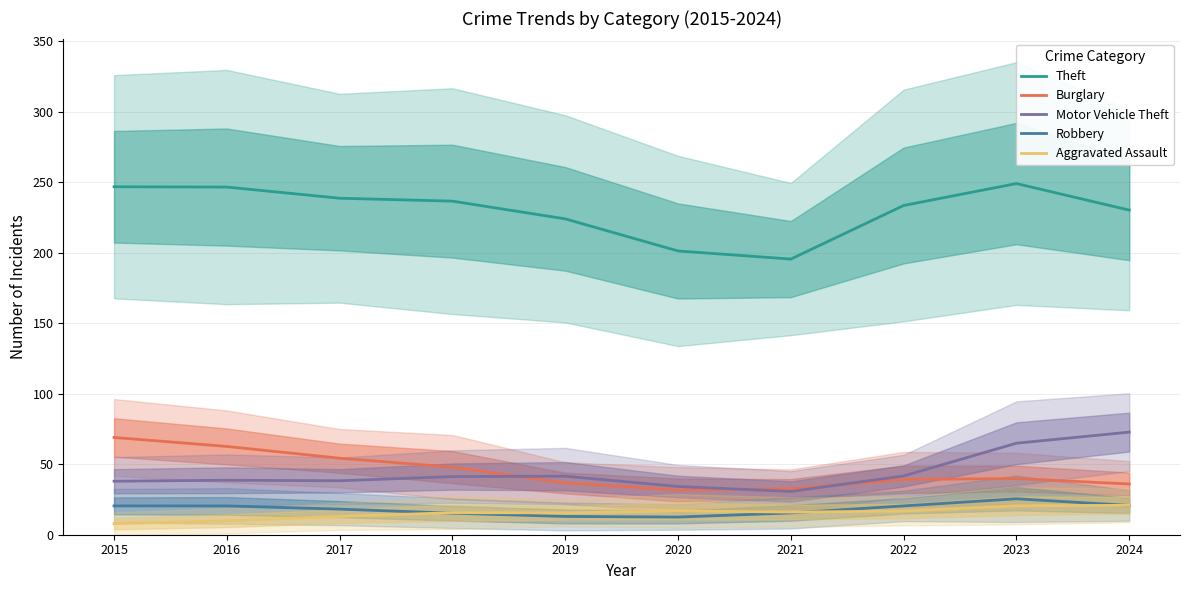

How many lines are shown in the chart?

5